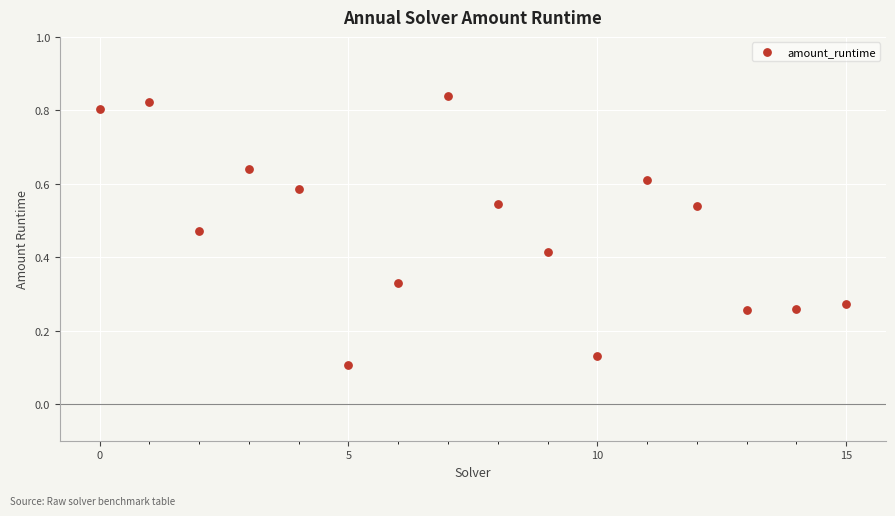

What is the range of Y values (max minus min)?

0.7